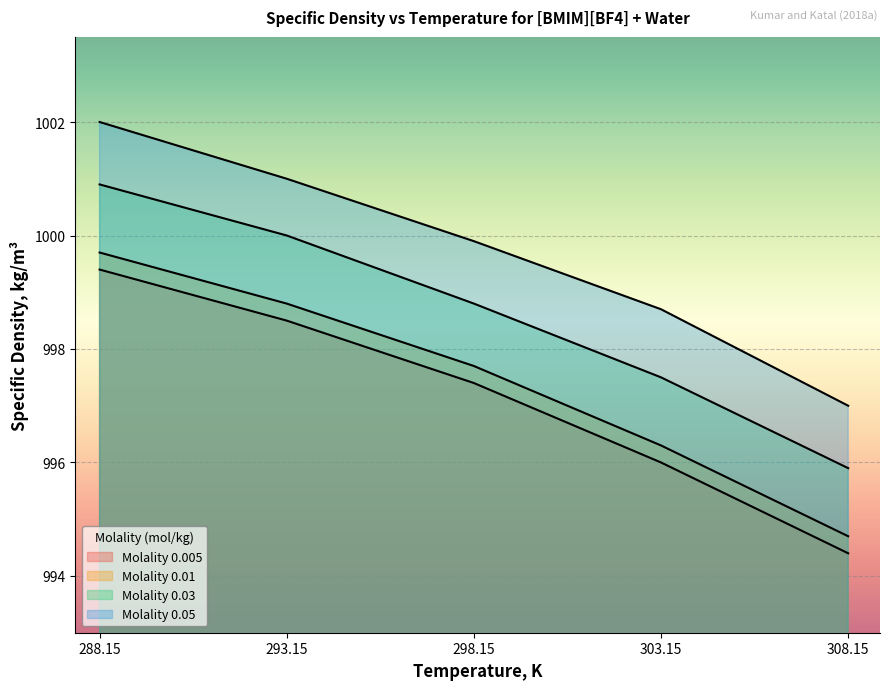

Reading left to right, list all the values displayed in this chart.

Molality 0.005: 288.15=999.4	293.15=998.5	298.15=997.4	303.15=996.0	308.15=994.4
Molality 0.01: 288.15=999.7	293.15=998.8	298.15=997.7	303.15=996.3	308.15=994.7
Molality 0.03: 288.15=1000.9	293.15=1000.0	298.15=998.8	303.15=997.5	308.15=995.9
Molality 0.05: 288.15=1002.0	293.15=1001.0	298.15=999.9	303.15=998.7	308.15=997.0